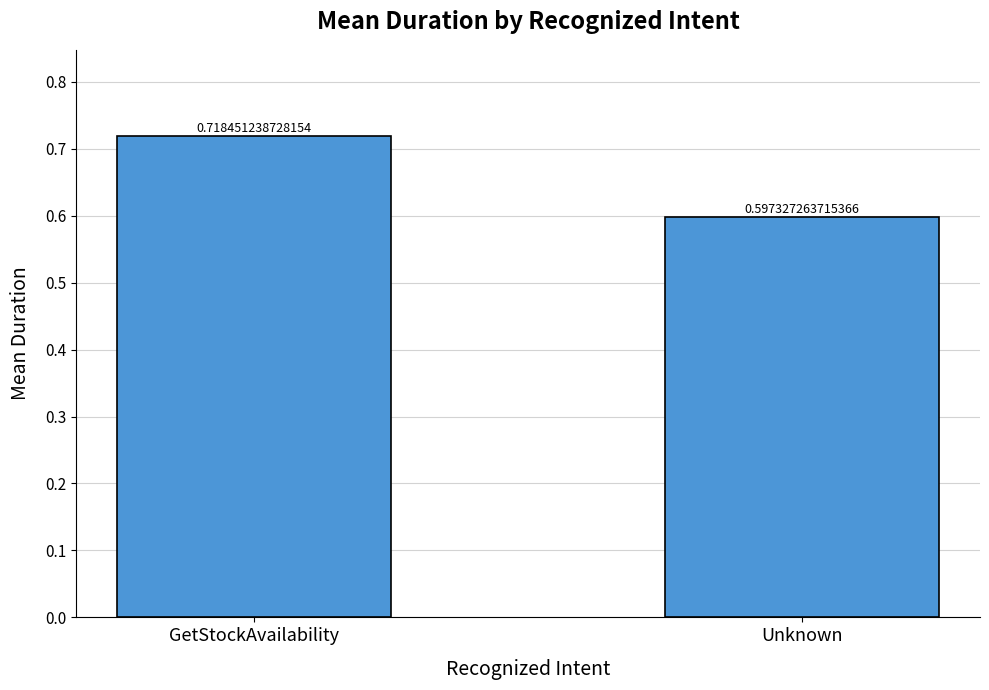

Are the bars grouped side by side (vs. stacked)?

No